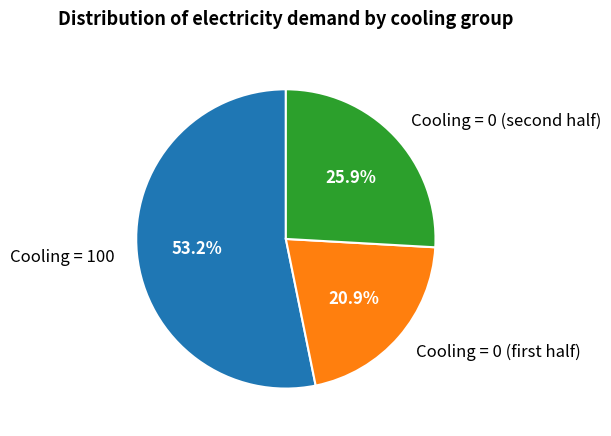

What percentage is NOT represented by Cooling = 100?

46.8%